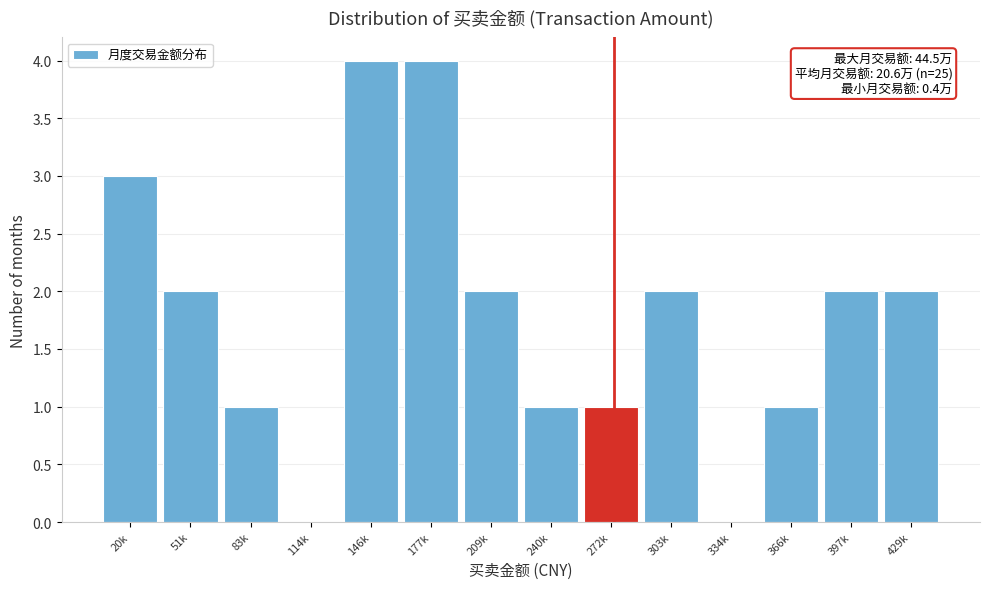

Reading left to right, list all the values displayed in this chart.

20k=3	51k=2	83k=1	114k=0	146k=4	177k=4	209k=2	240k=1	272k=1	303k=2	334k=0	366k=1	397k=2	429k=2